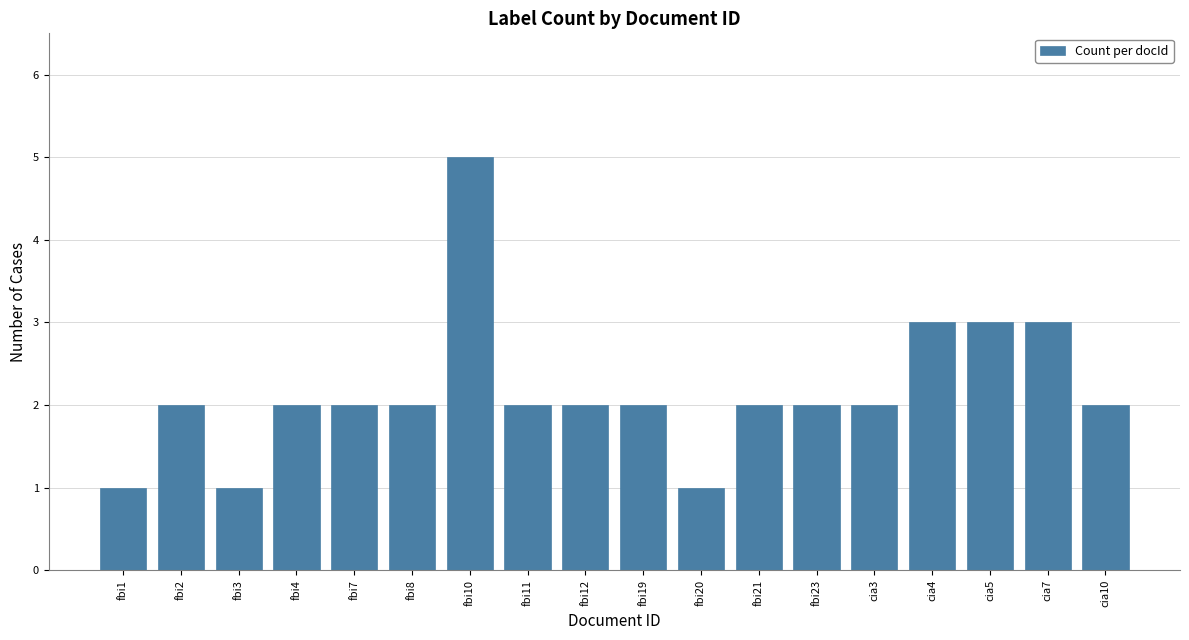

What is the value of the 2nd bar from the left?

2